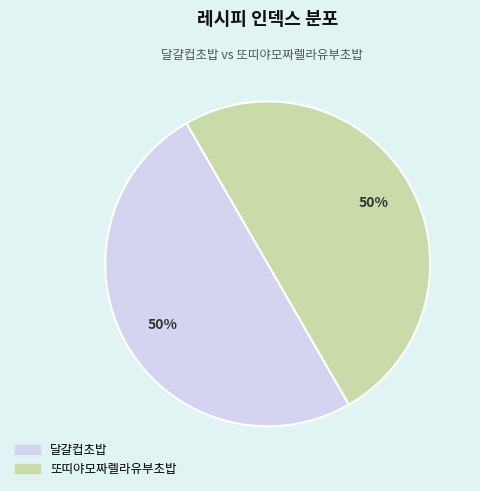

What is the ratio of the value at 또띠야모짜렐라유부초밥 to the value at 달걀컵초밥?

1.0